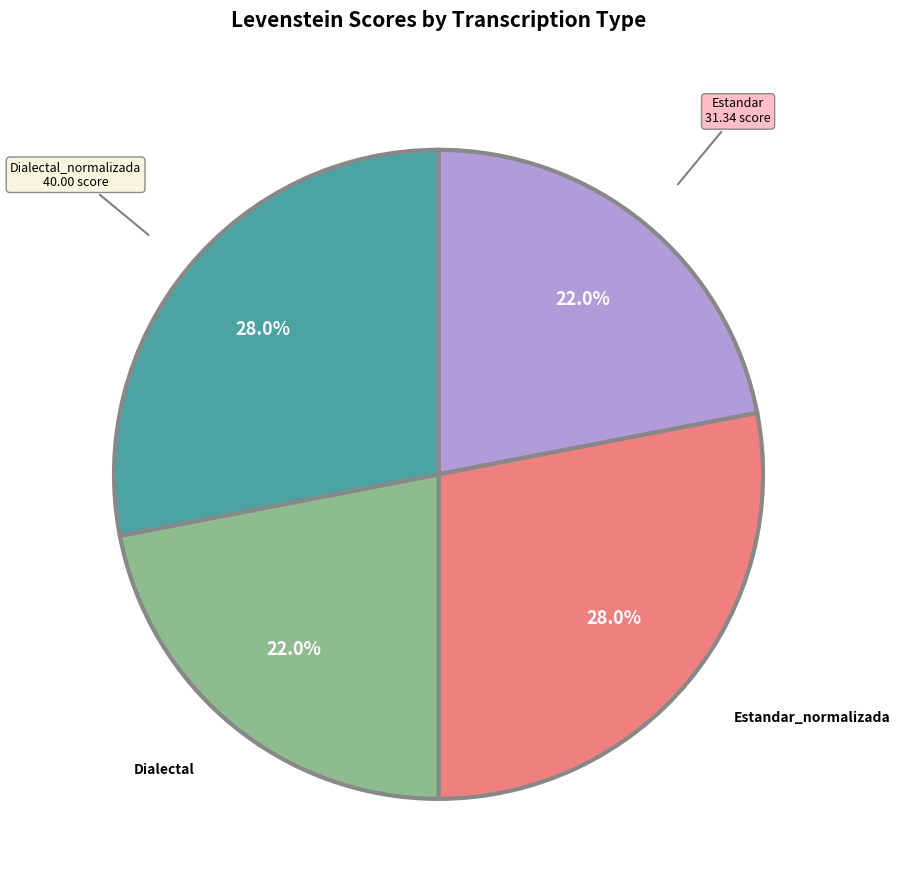

What percentage is the Estandar slice, to the nearest percent?

22%